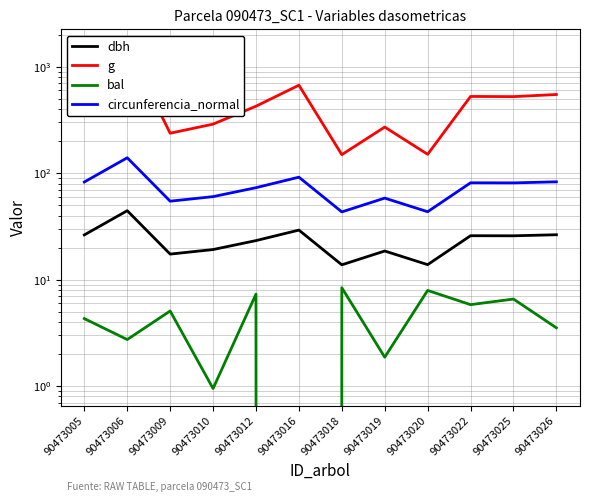

What is the maximum value for bal?

8.4